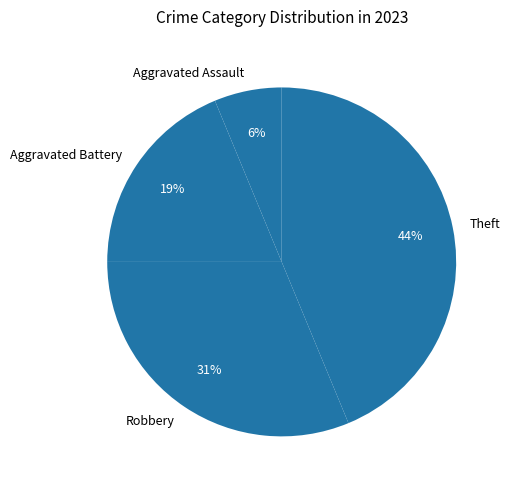

What percentage is the Aggravated Assault slice, to the nearest percent?

6%